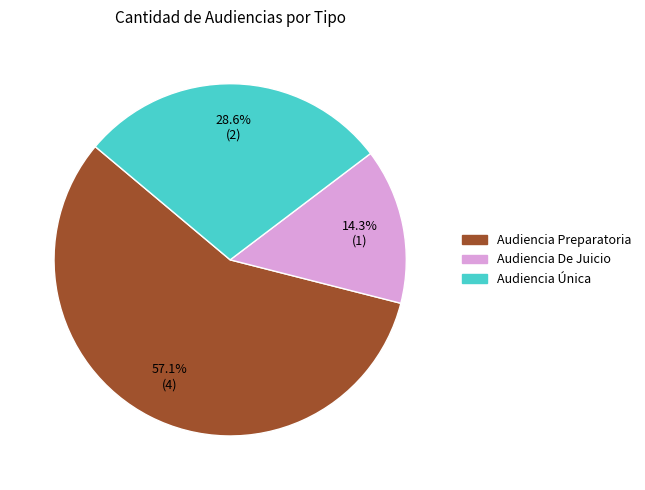

What percentage is the Audiencia Preparatoria slice, to the nearest percent?

57%